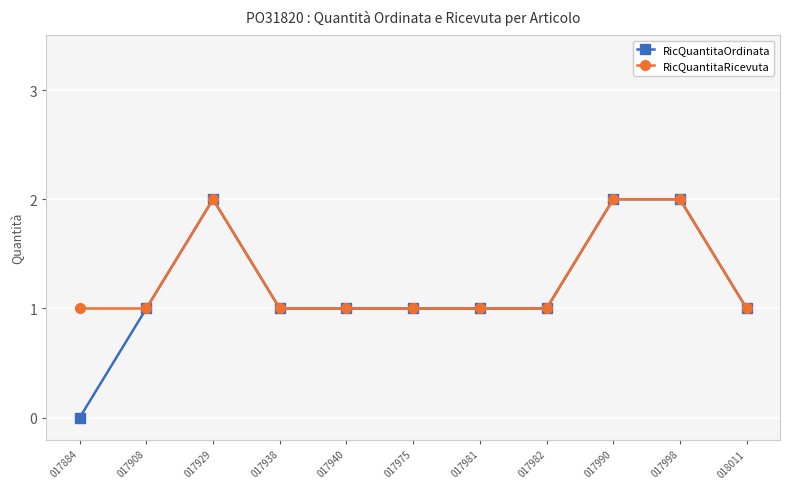

True or false: RicQuantitaRicevuta has more than 0 points higher than both neighbors.

True